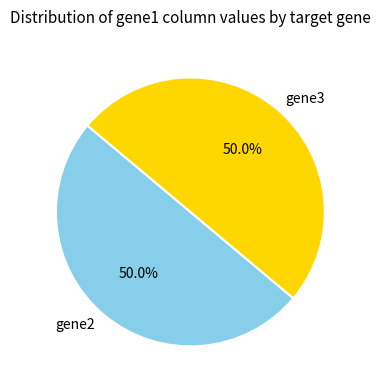

The gene2 slice represents 56% of the pie. True or false?

False